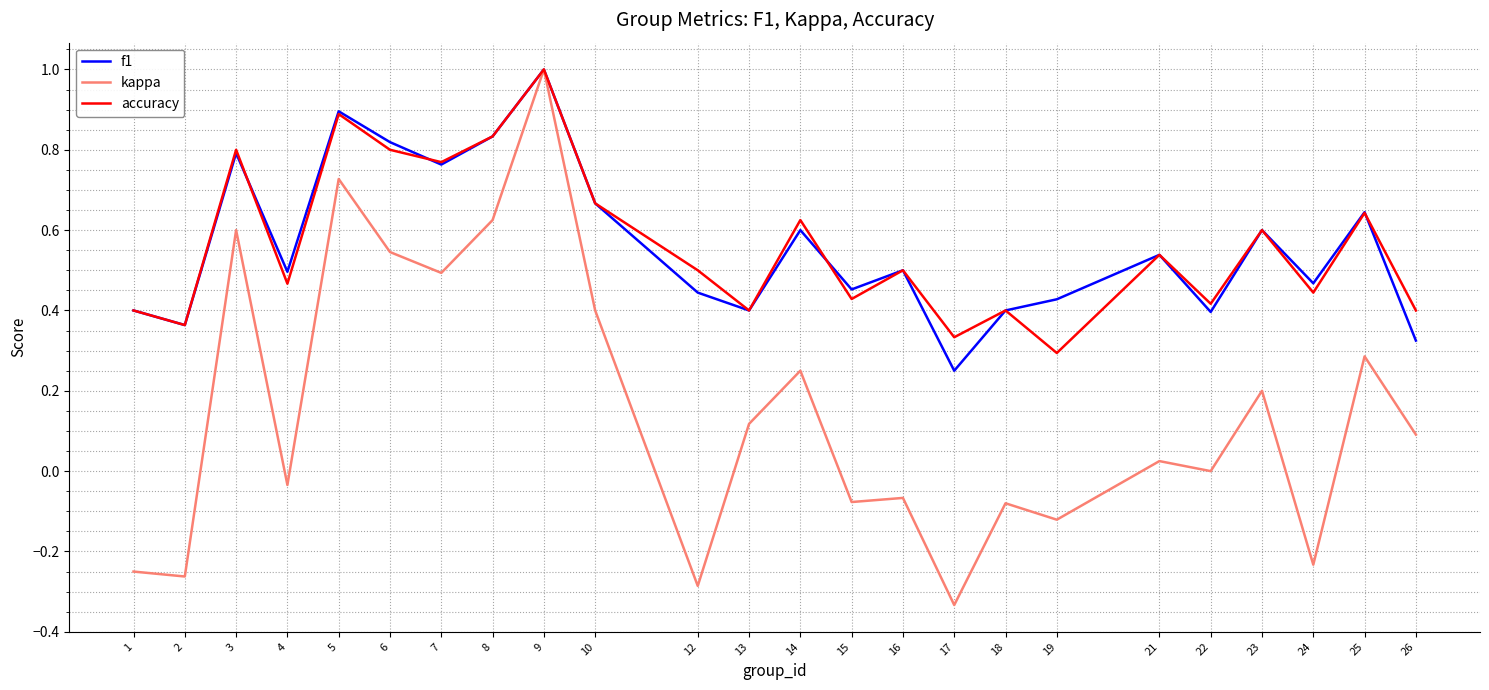

At which category is the sum across all series the highest?

9